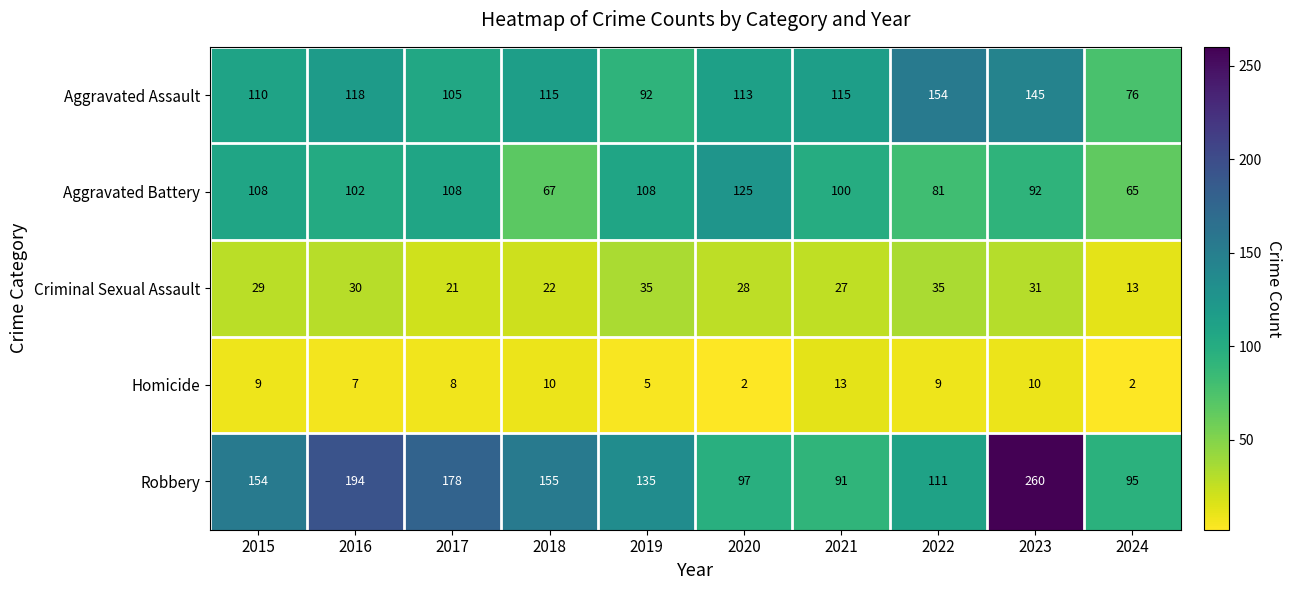

At which label does Aggravated Assault first exceed 115?

2016